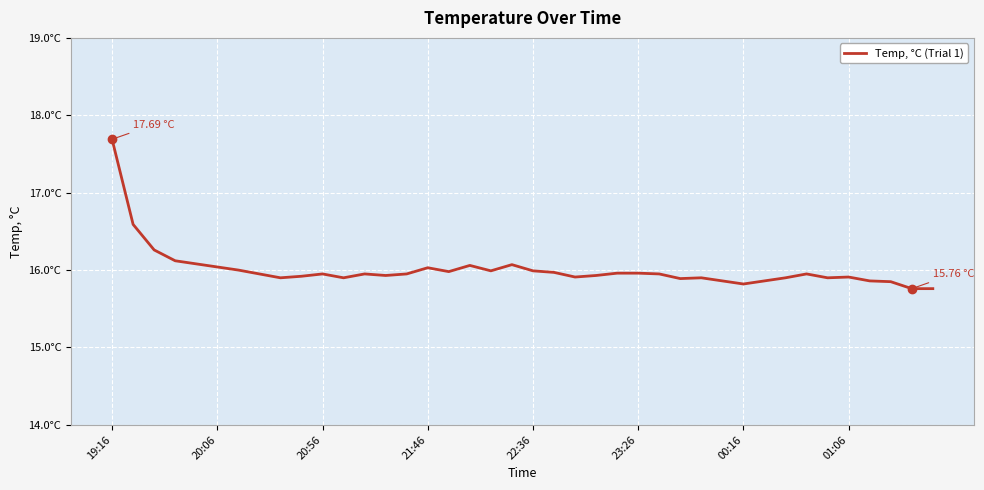

How many points are higher than both their immediate neighbors (excluding endpoints)?

8